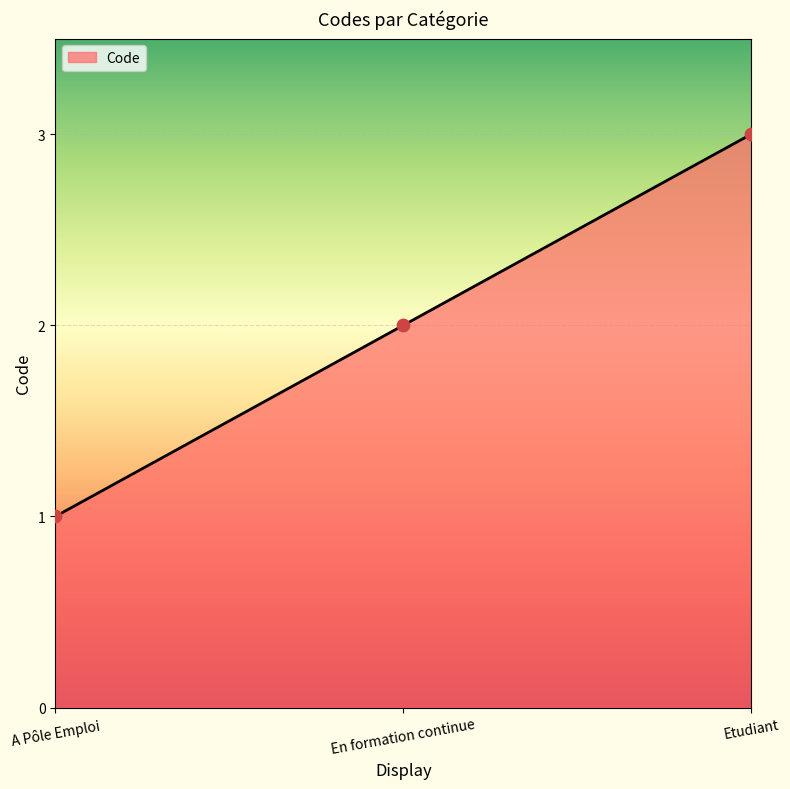

What is the change in value from En formation continue to Etudiant?

+1